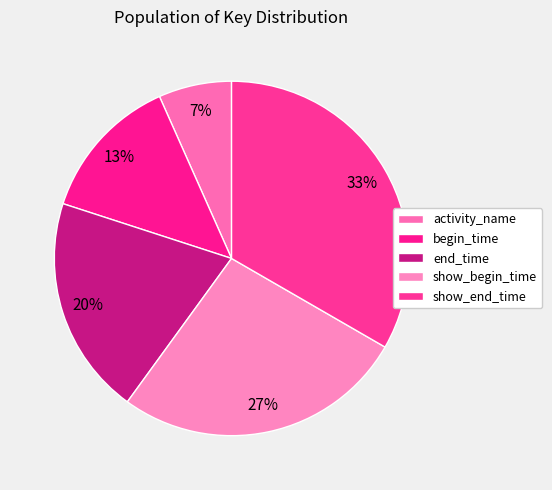

Does activity_name account for over 50% of the chart?

No